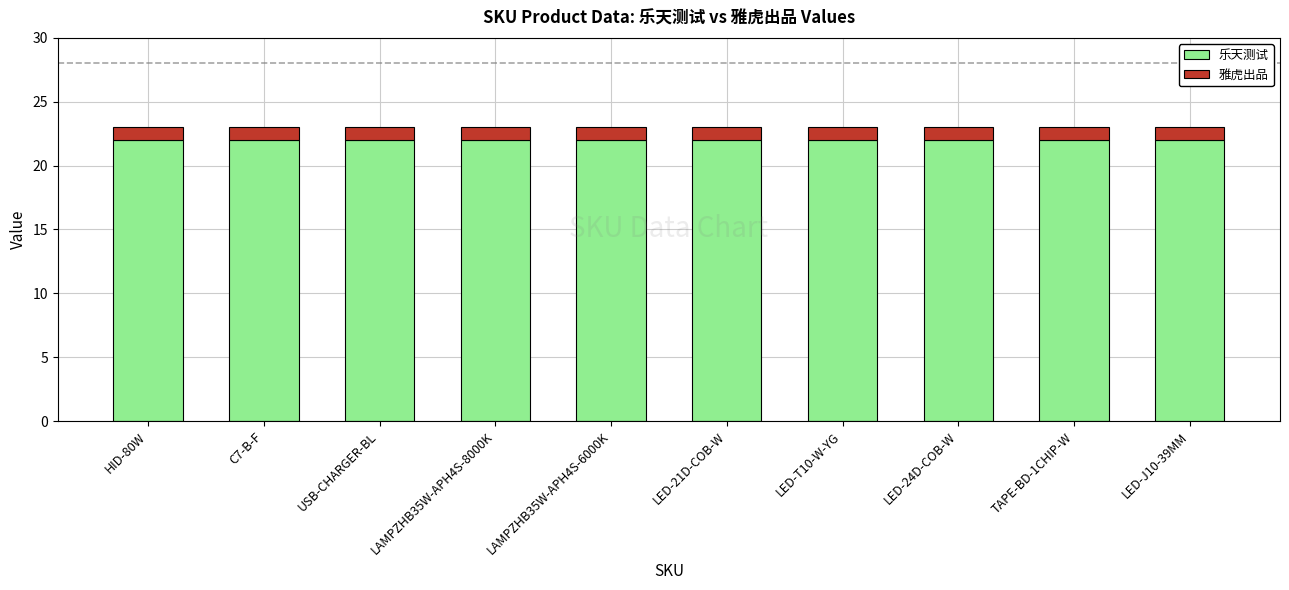

What is the lowest value of the 乐天测试 series?

22